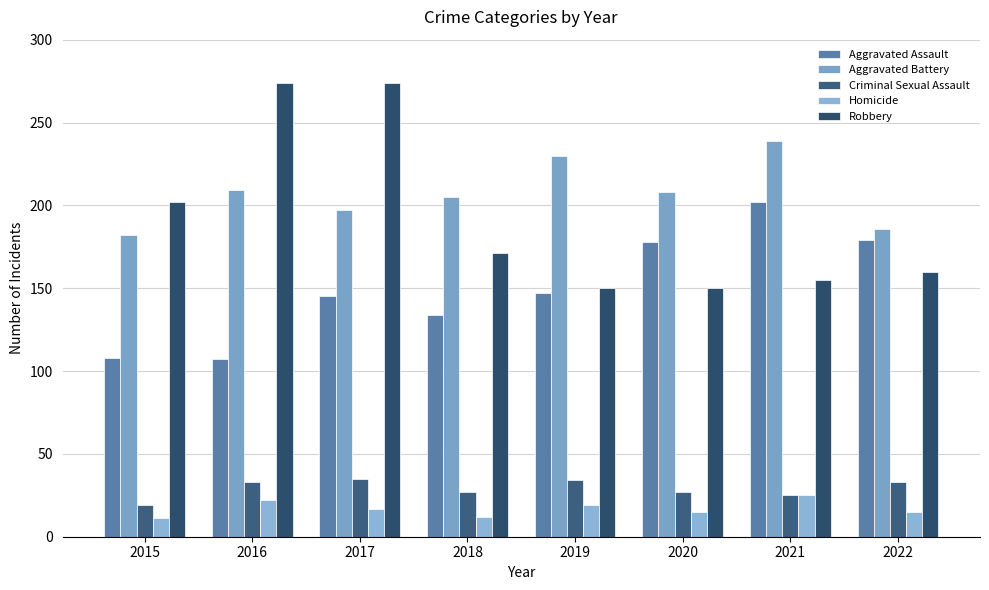

Reading right to left, transcribe all the data shown in this chart.

Aggravated Assault: 179	202	178	147	134	145	107	108
Aggravated Battery: 186	239	208	230	205	197	209	182
Criminal Sexual Assault: 33	25	27	34	27	35	33	19
Homicide: 15	25	15	19	12	17	22	11
Robbery: 160	155	150	150	171	274	274	202